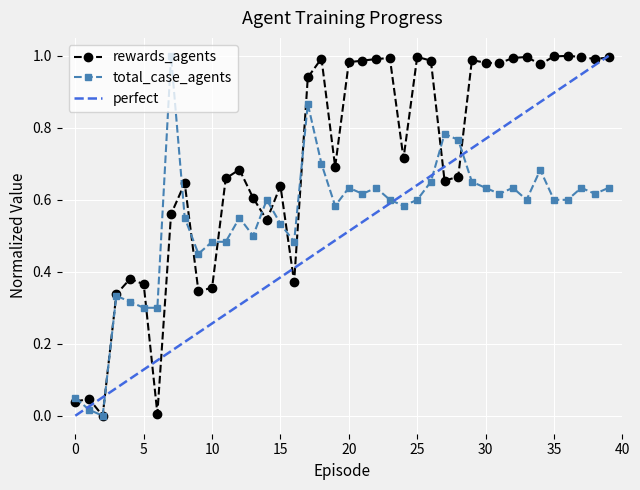

Where is rewards_agents nearest to the value 0?

2